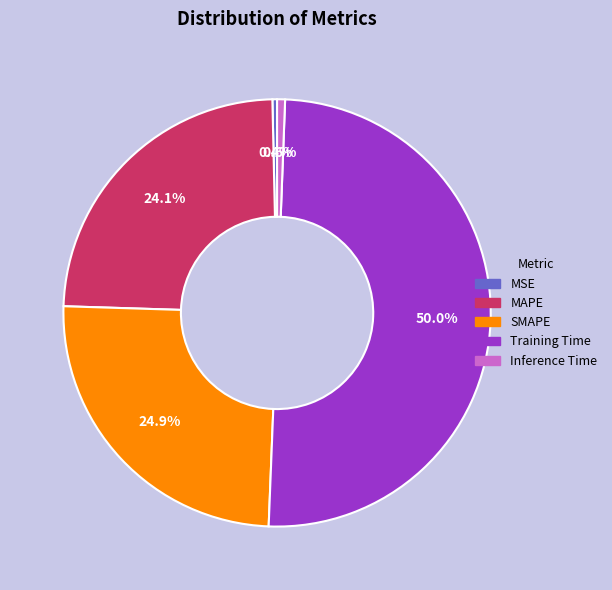

What is the largest slice in the pie chart?

Training Time